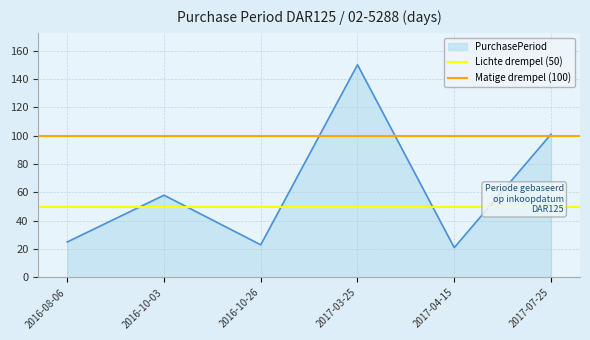

What is the sum of the Lichte drempel (50) values at 2016-10-03 and 2016-08-06?

100